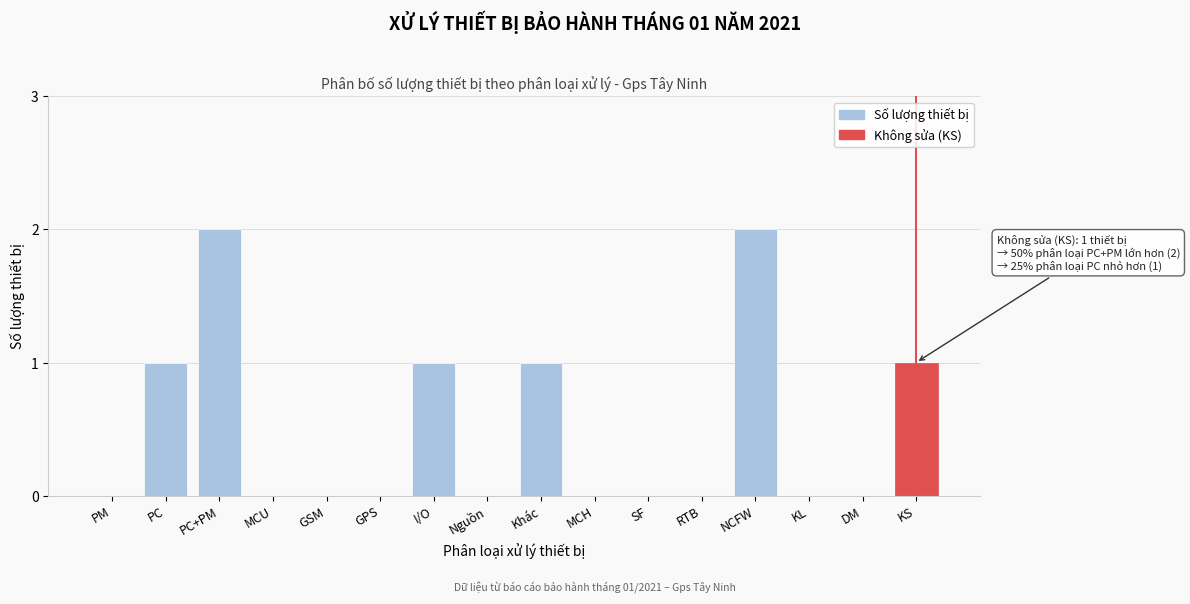

Reading left to right, transcribe all the data shown in this chart.

PM=0	PC=1	PC+PM=2	MCU=0	GSM=0	GPS=0	I/O=1	Nguồn=0	Khác=1	MCH=0	SF=0	RTB=0	NCFW=2	KL=0	DM=0	KS=1